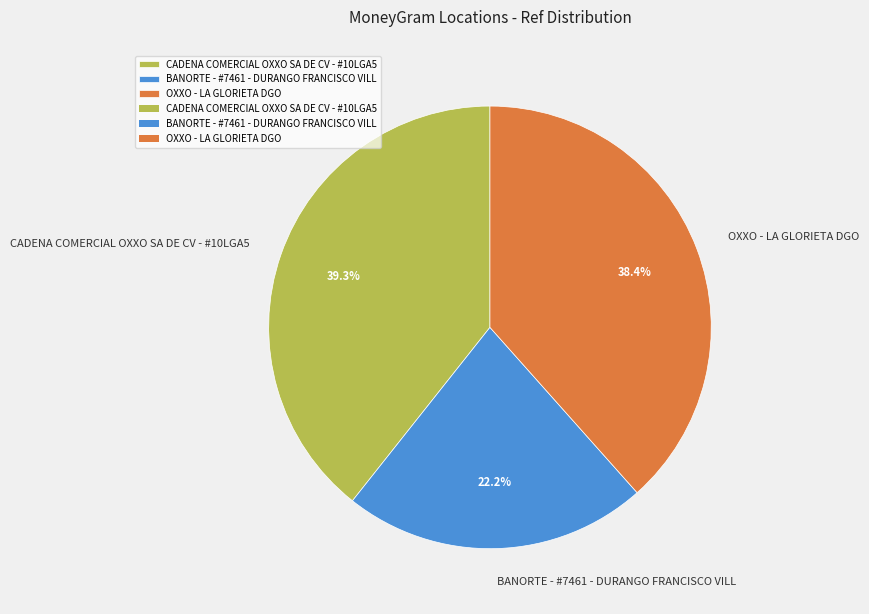

How many slices are in this pie chart?

3